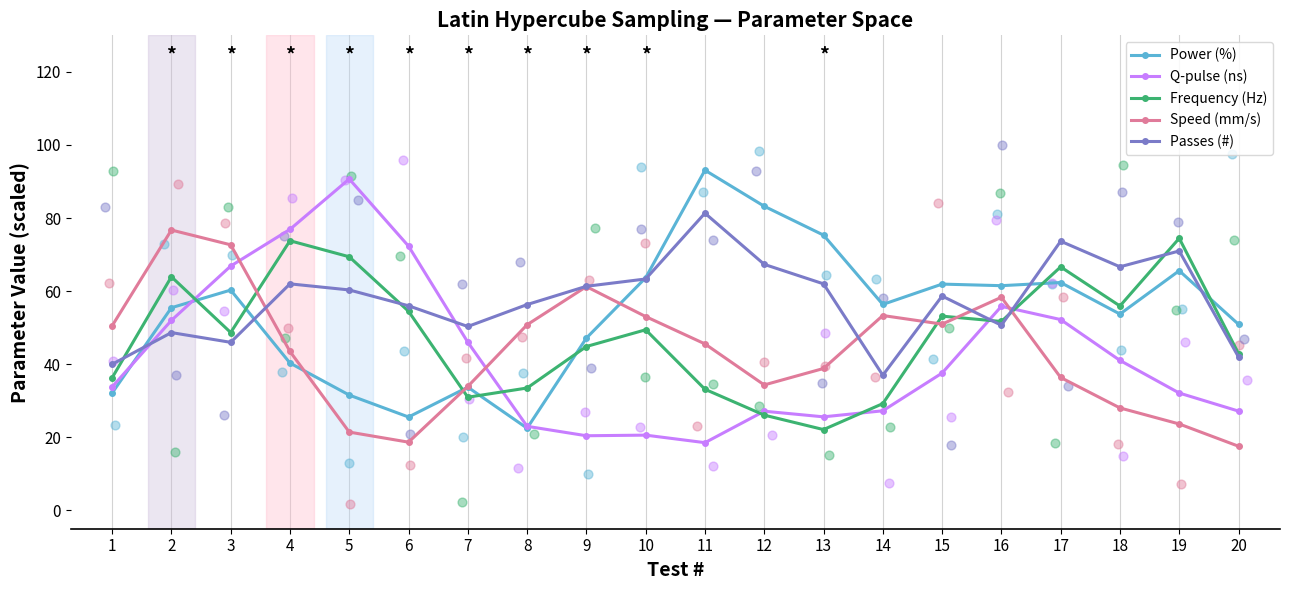

At how many categories does at least one series exceed 26?

20